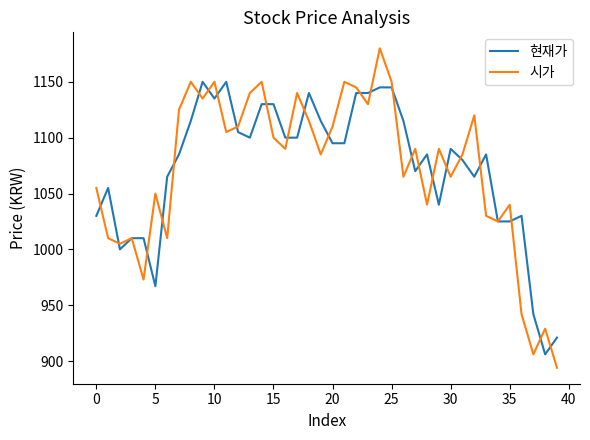

List the series in order of their peak value, lowest first.

현재가, 시가